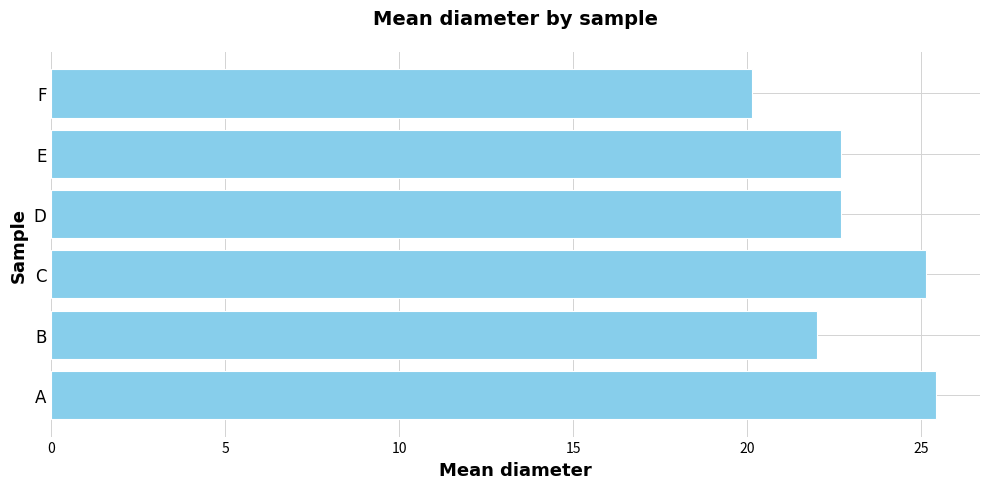

What is the greatest value displayed?

25.4